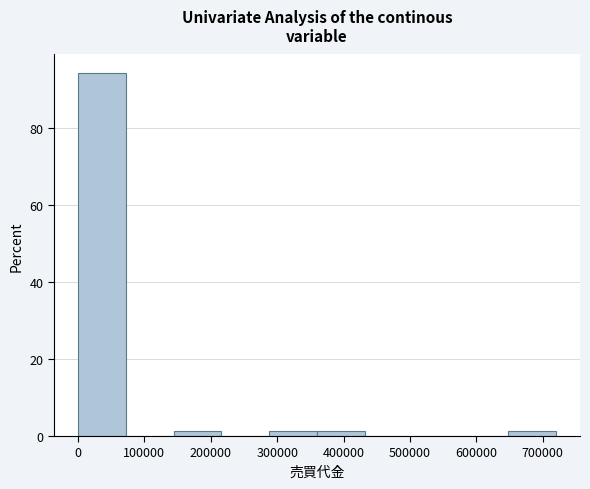

Which range on the x-axis has the tallest bar?

0 to 70000